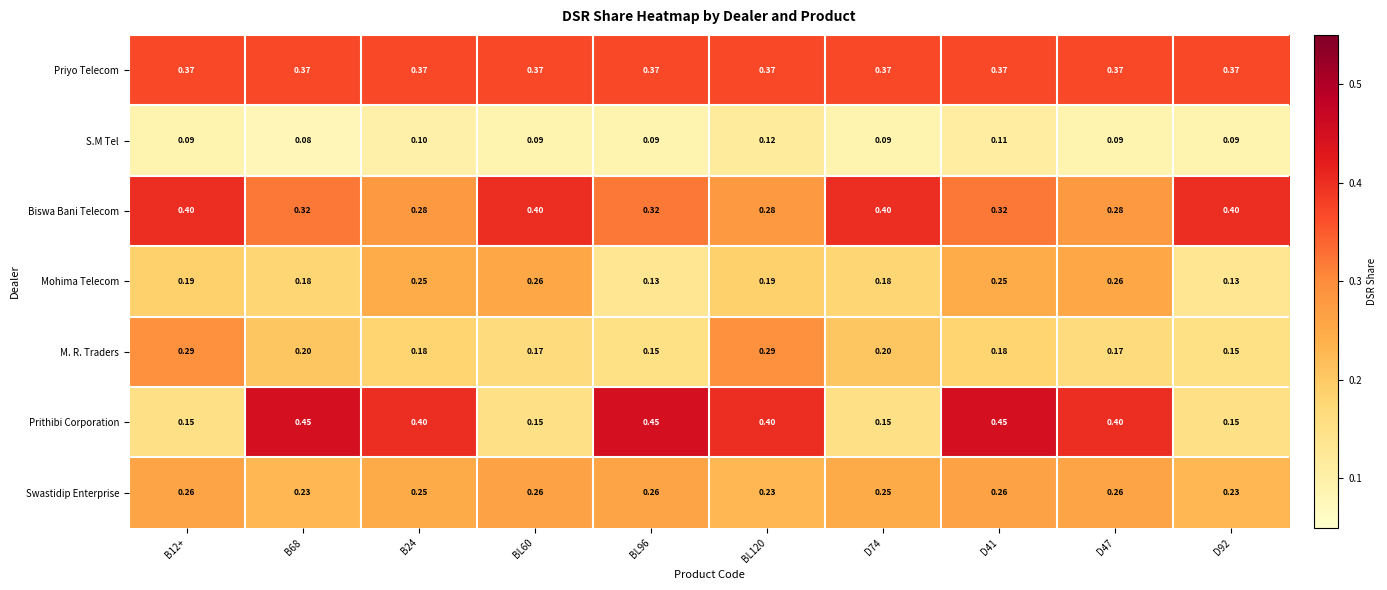

At which category is the sum across all series the highest?

D41